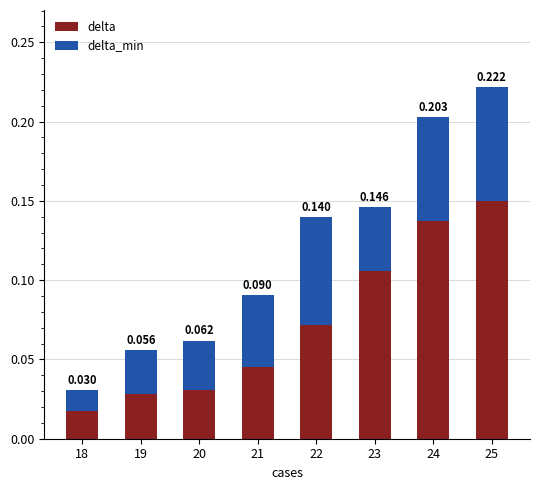

At 21, list the series in order from largest to smallest.

delta, delta_min